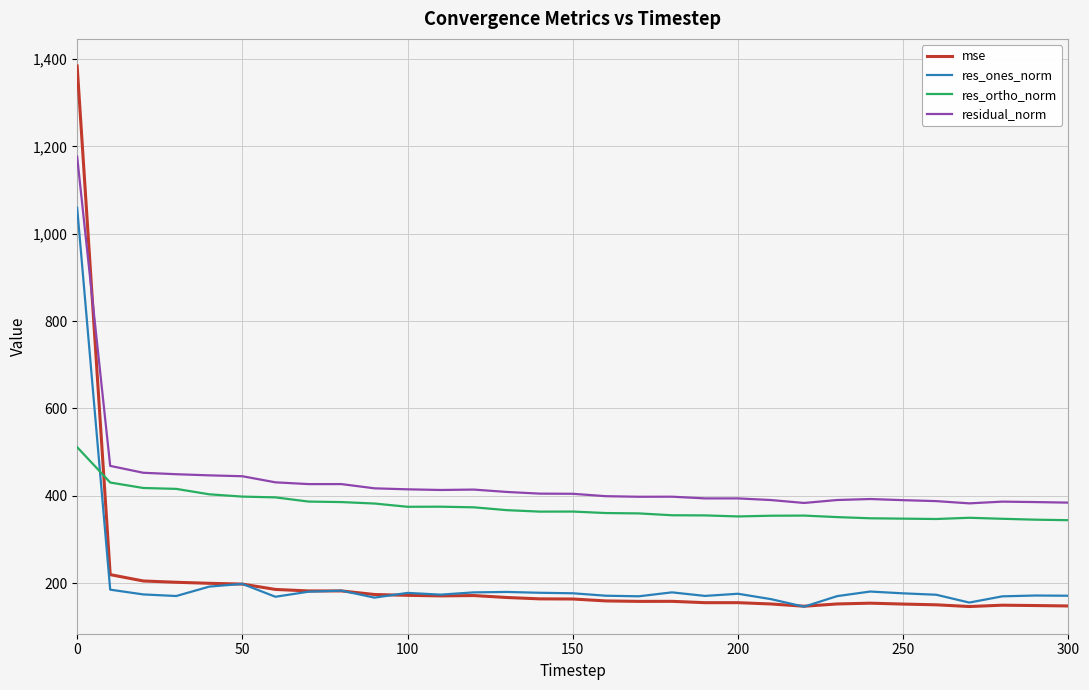

Which series has the widest spread of values?

mse